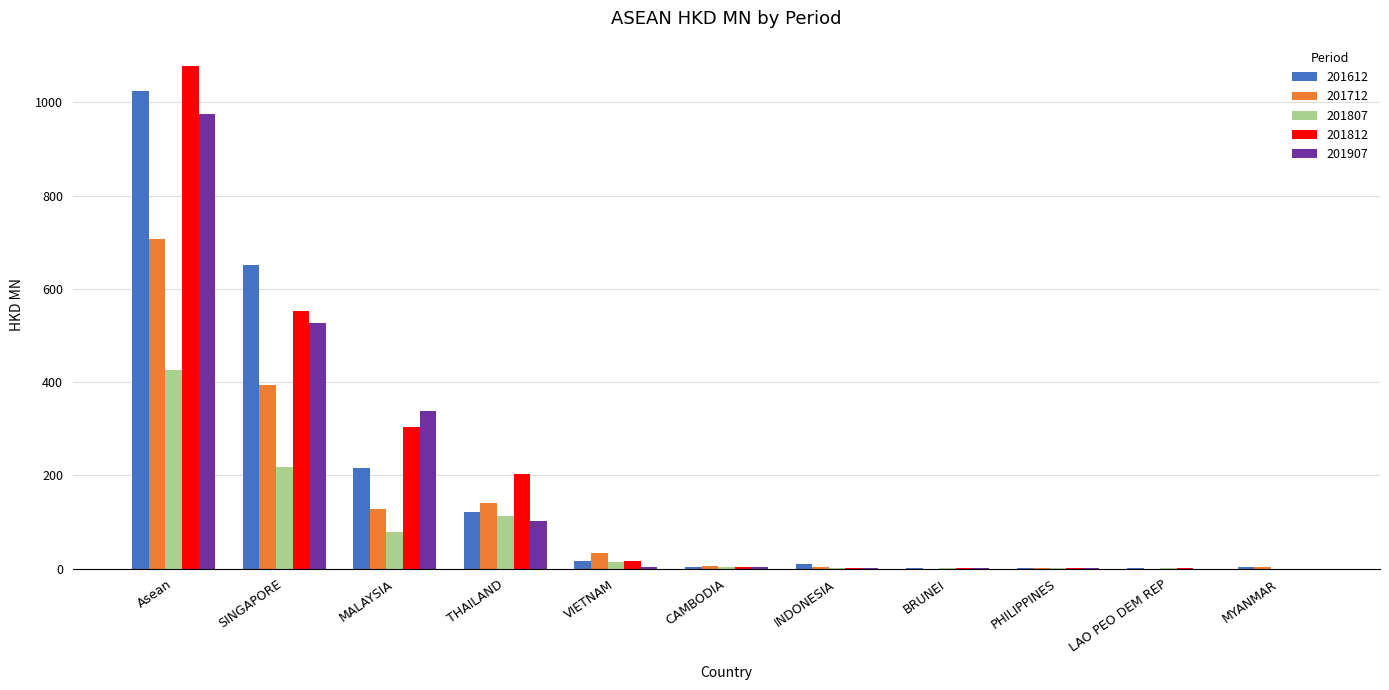

What is the total value across all series at THAILAND?

680.6